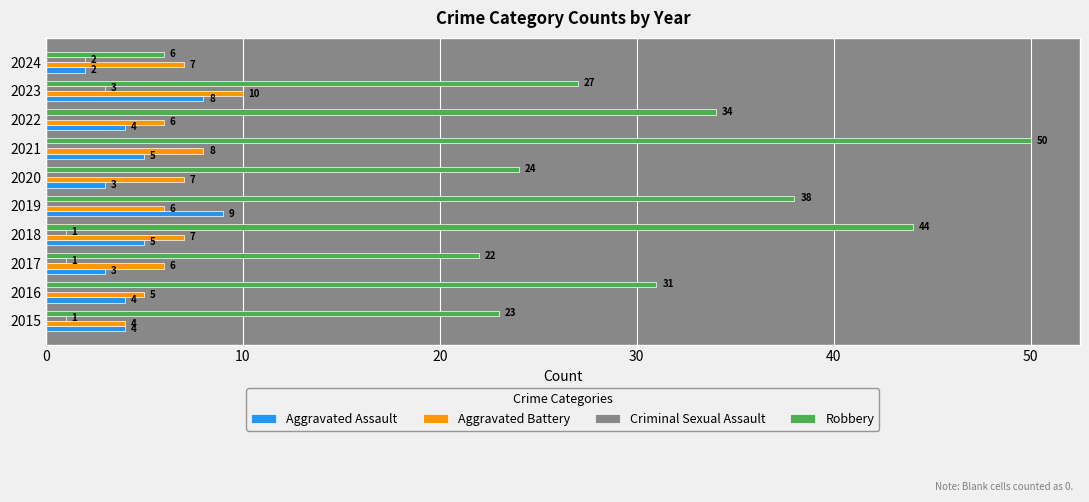

What is the maximum value shown in the chart?

50